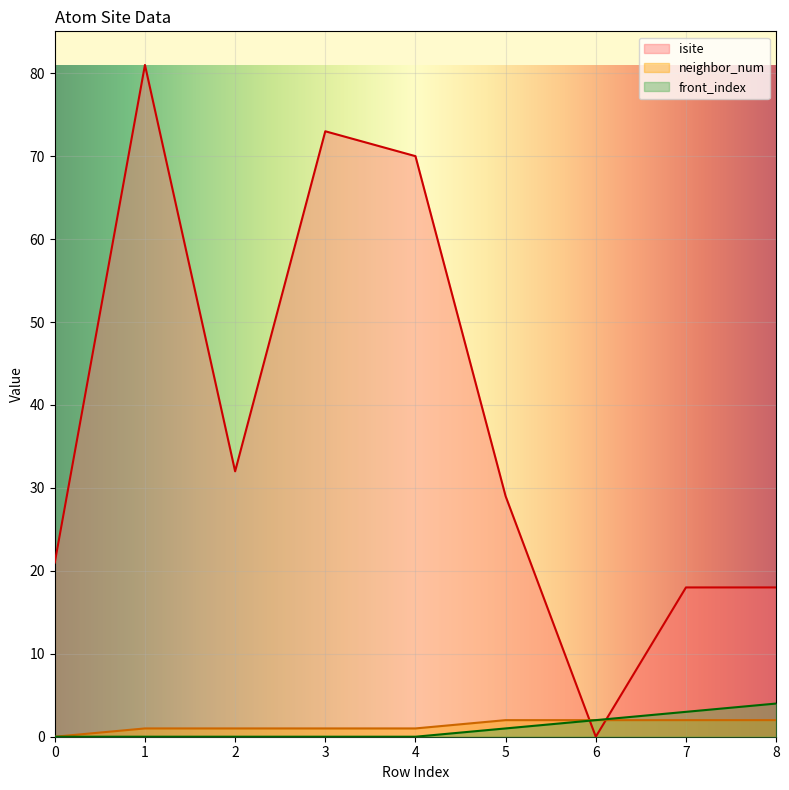

True or false: neighbor_num and front_index cross at least once.

False